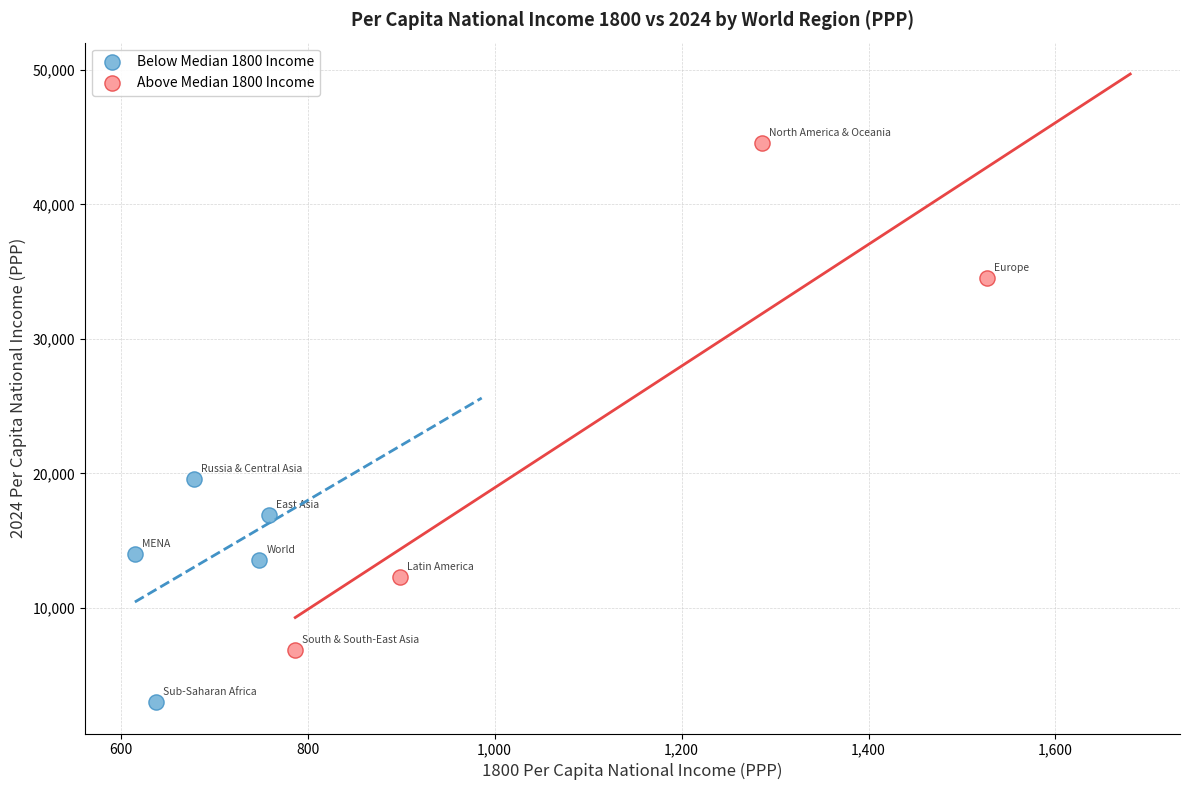

Which series has the widest spread of Y values?

Above Median 1800 Income